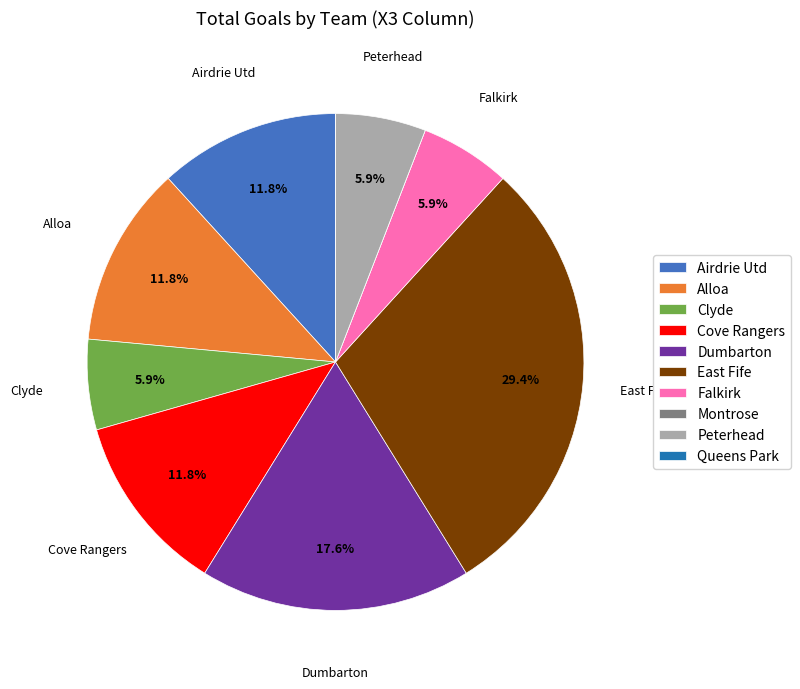

Does Clyde represent more than half of the total?

No